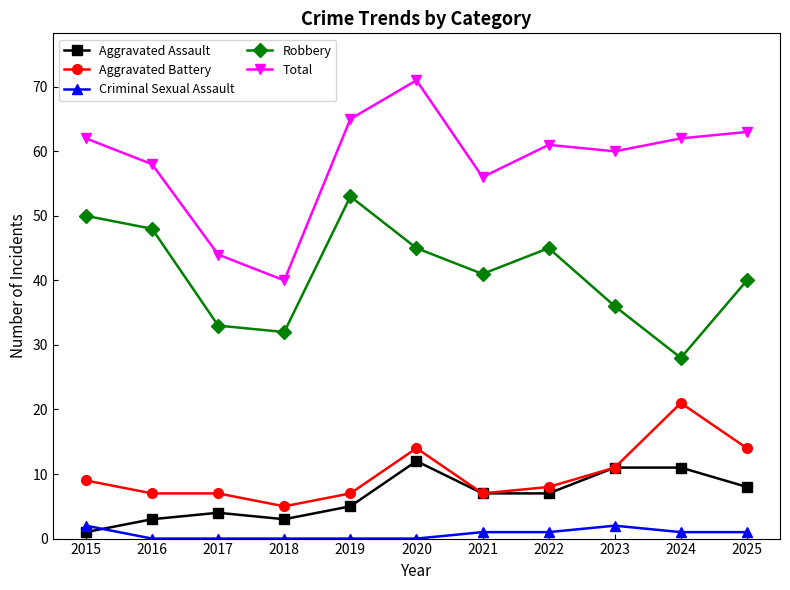

What is the maximum value shown in the chart?

71